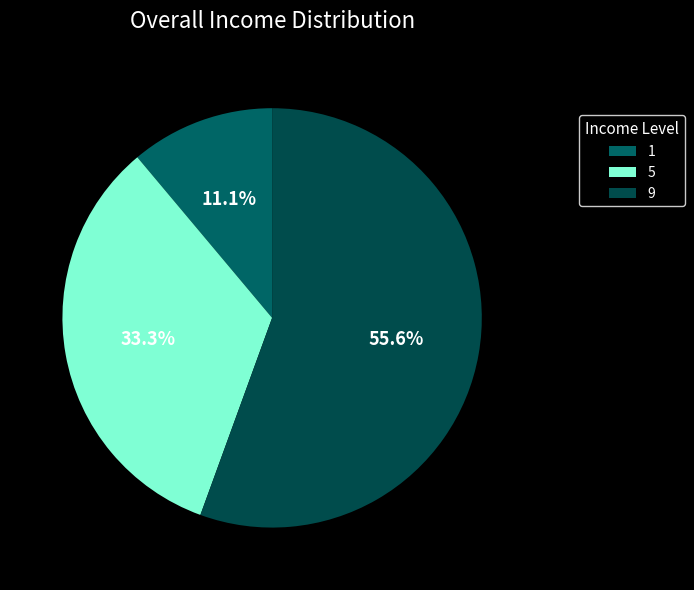

Rank the categories by value from highest to lowest.

9, 5, 1